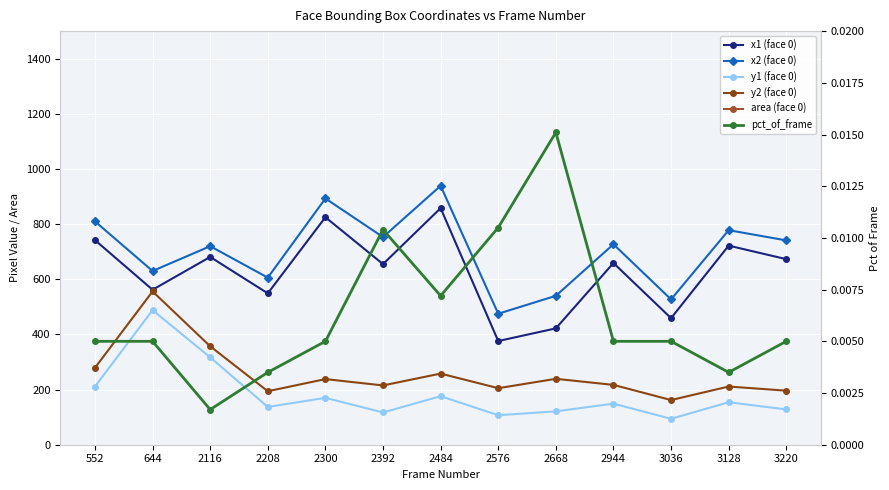

What is the total value across all series at 2576?

10865.0